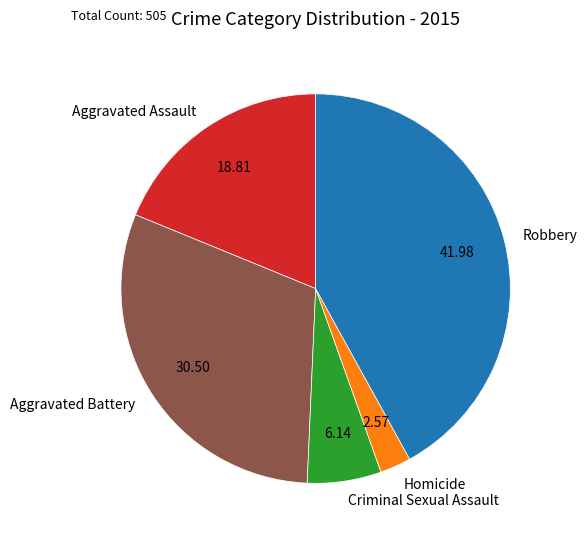

Which slice is the smallest?

Homicide